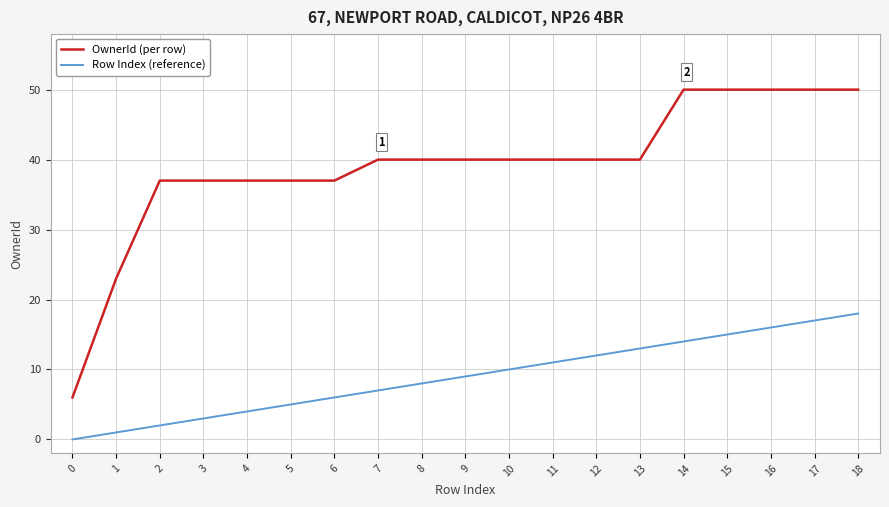

What is the sum of the OwnerId (per row) values at 9 and 17?

90